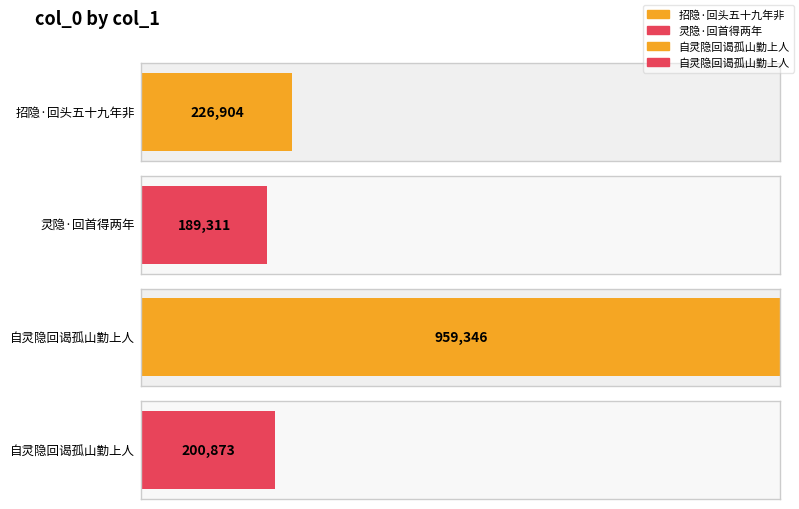

Count the number of values greater than 226904.

1